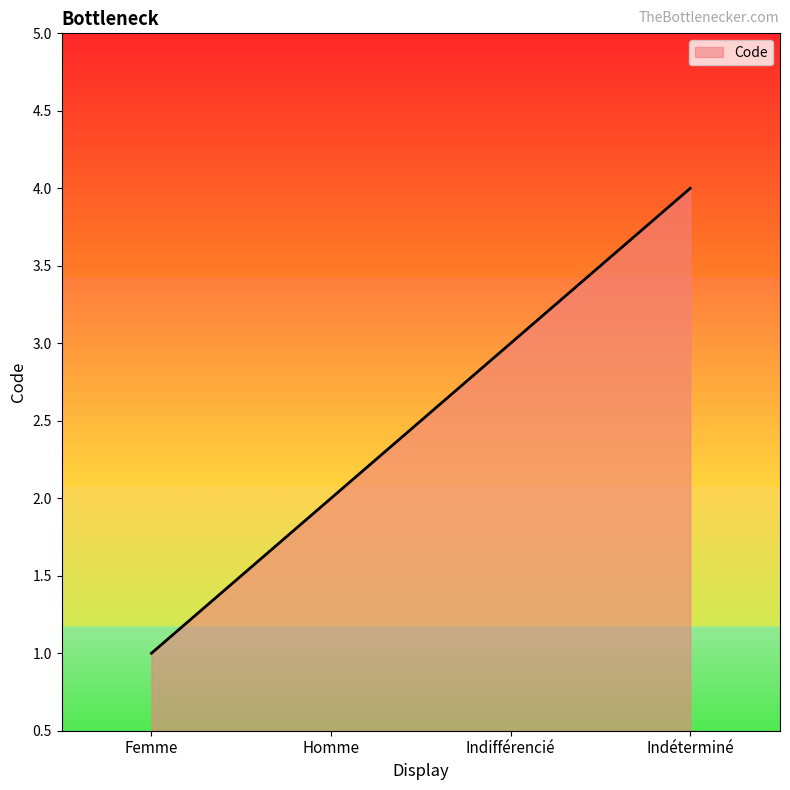

What is the difference between the values at Homme and Indéterminé?

2